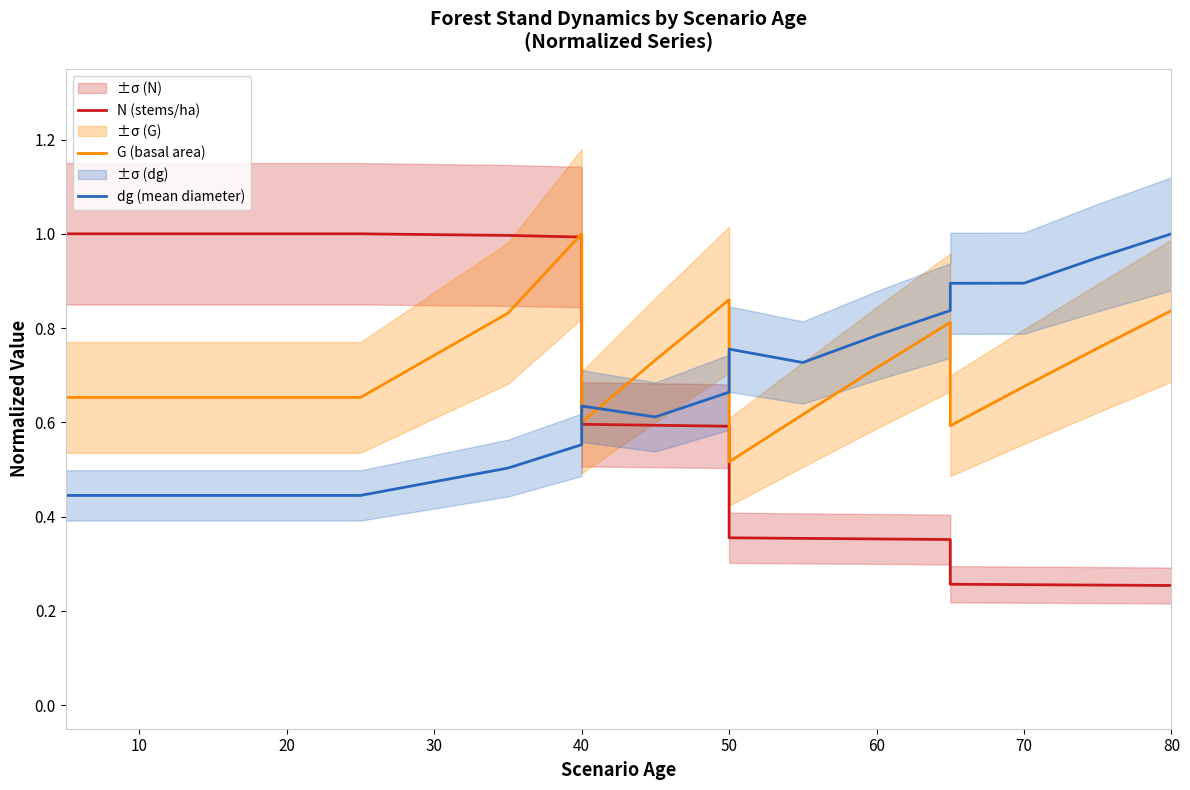

What is the difference between the maximum and minimum values in the dg (mean diameter) series?

0.6